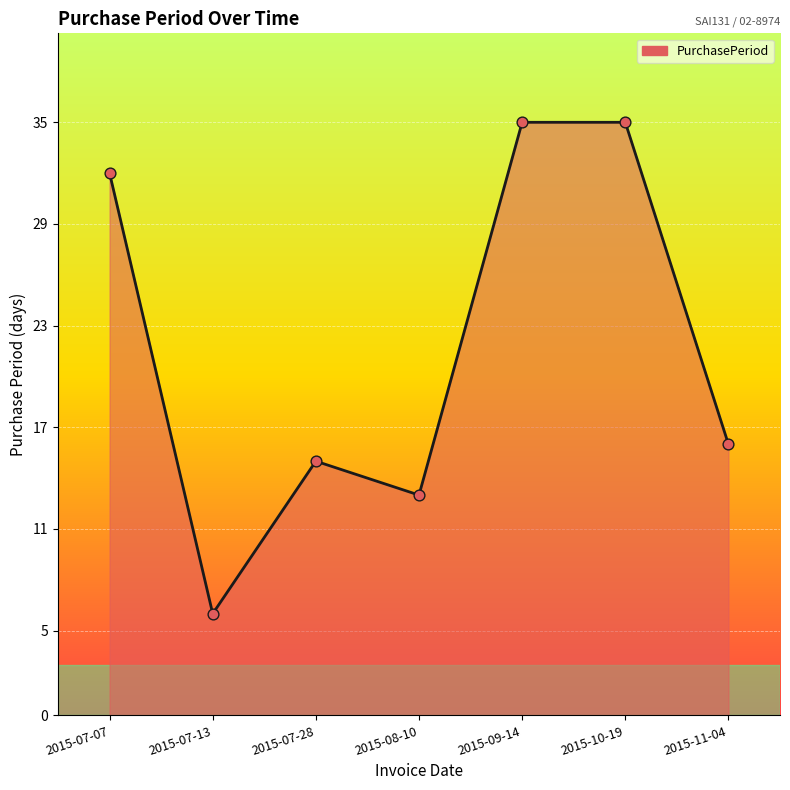

Which has a higher value, 2015-07-13 or 2015-07-07?

2015-07-07